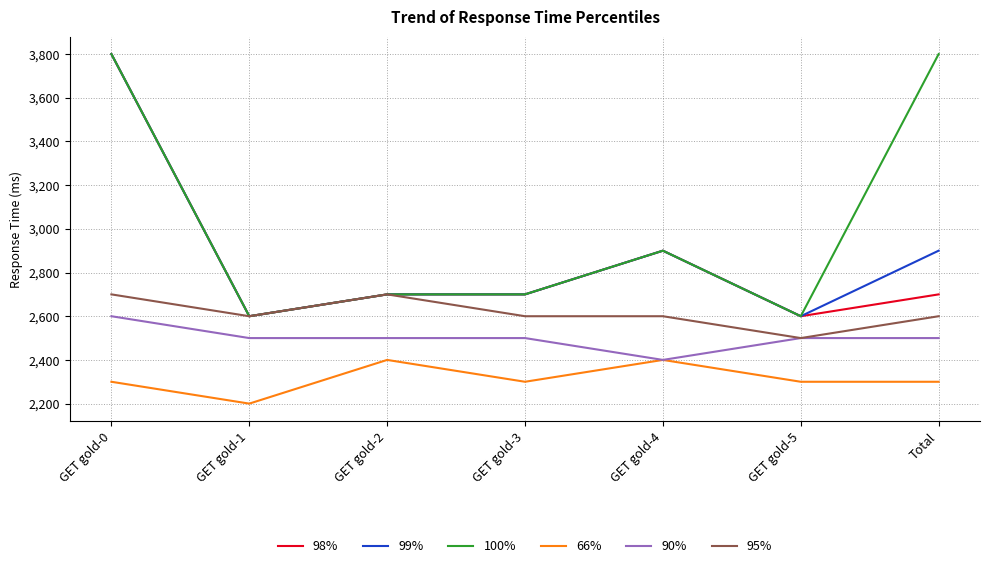

Read the 95% value at GET gold-4, to the nearest 5.

2600